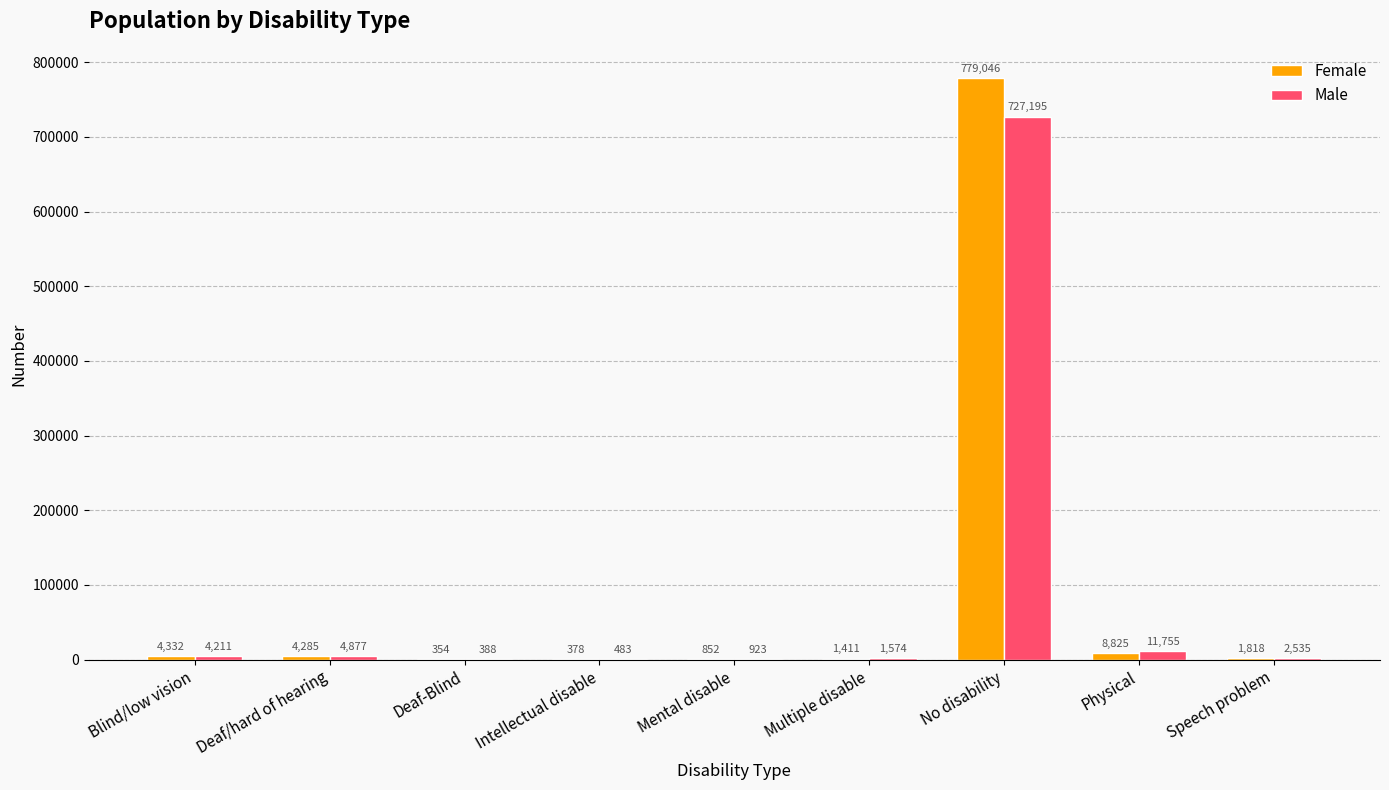

Reading right to left, what are all the values shown in this chart?

Female: 1818	8825	779046	1411	852	378	354	4285	4332
Male: 2535	11755	727195	1574	923	483	388	4877	4211